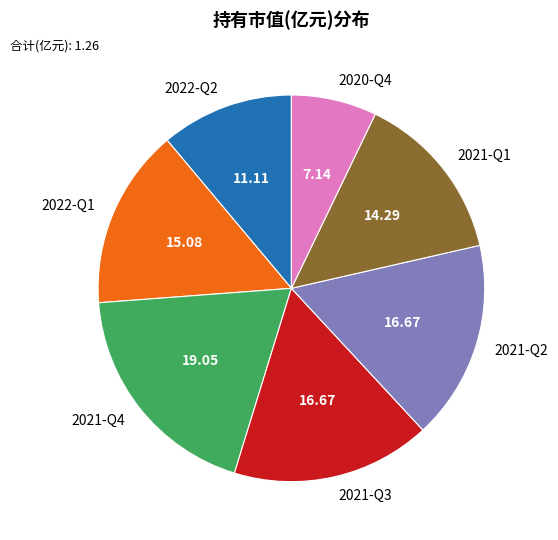

How many slices are in this pie chart?

7